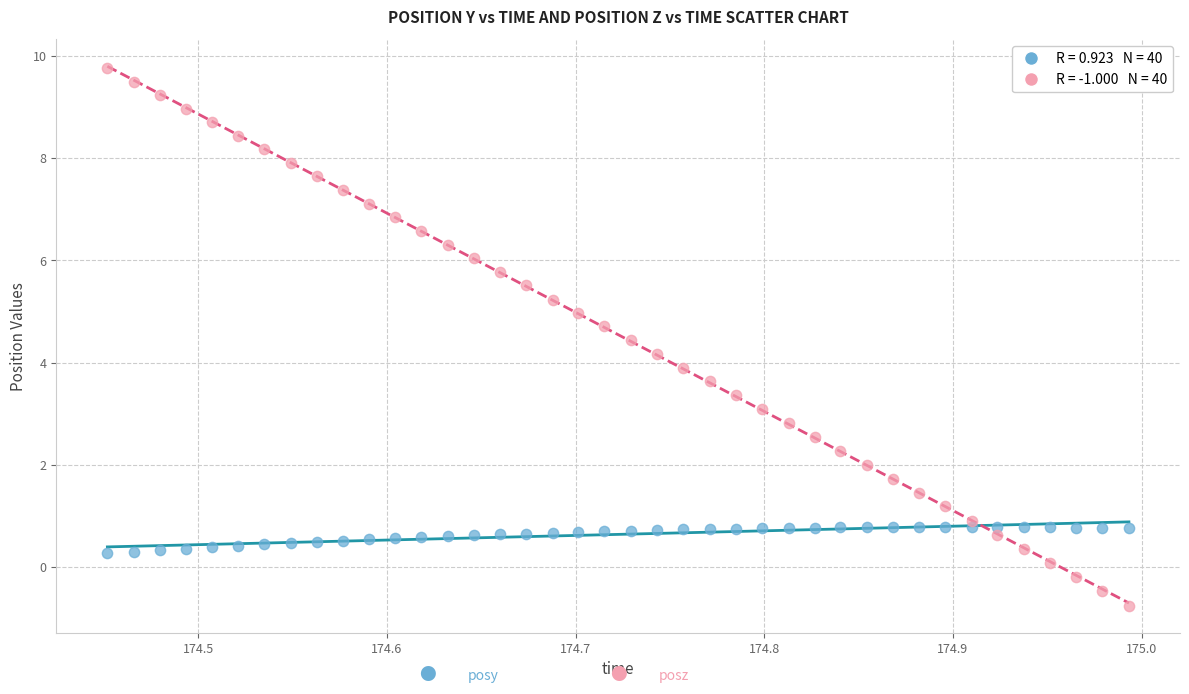

Across all data points, what is the range of X values (max minus min)?

0.5